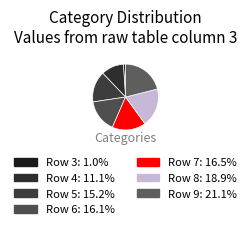

How many segments does this pie chart have?

7